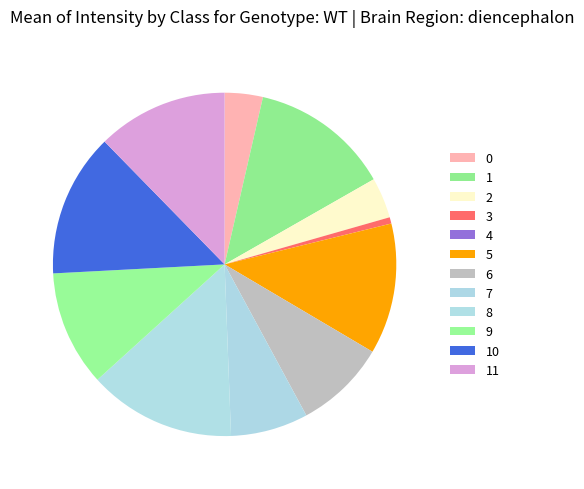

To the nearest percent, what is the average slice percentage?

8%